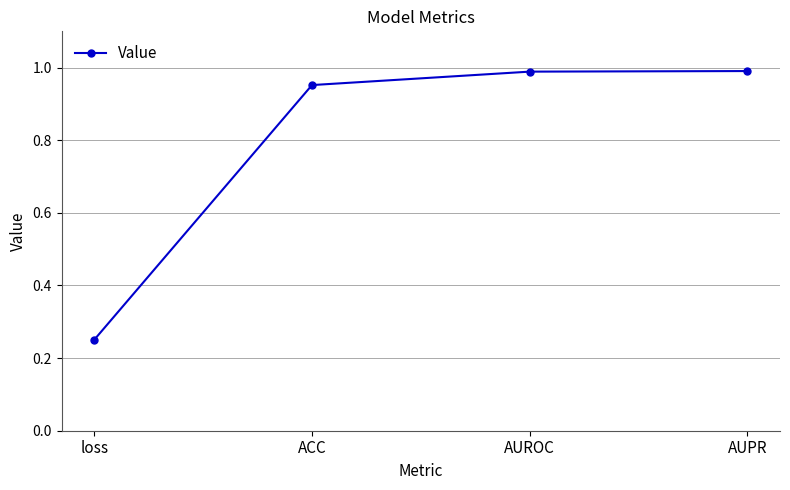

Which has a higher value, AUROC or loss?

AUROC